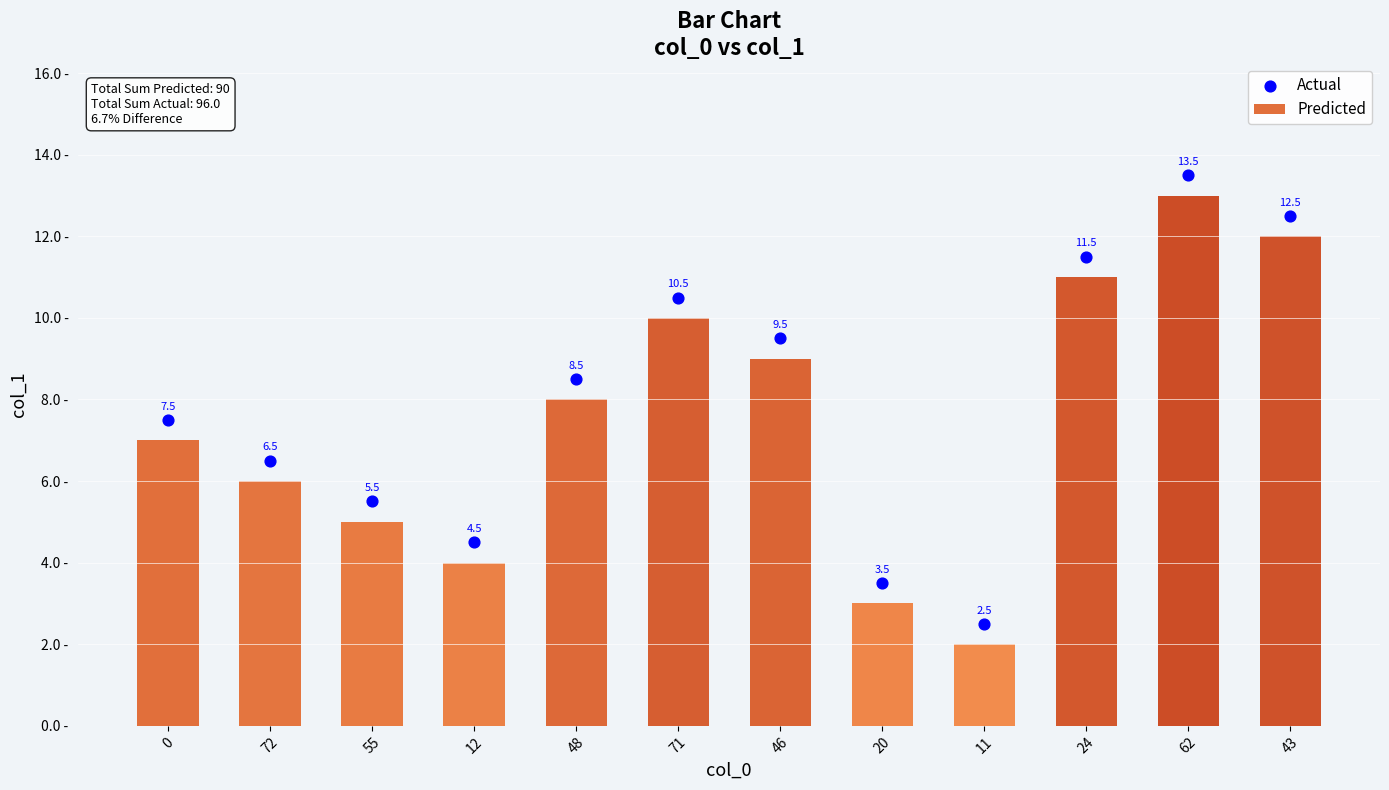

At which category is the sum across all series the highest?

62